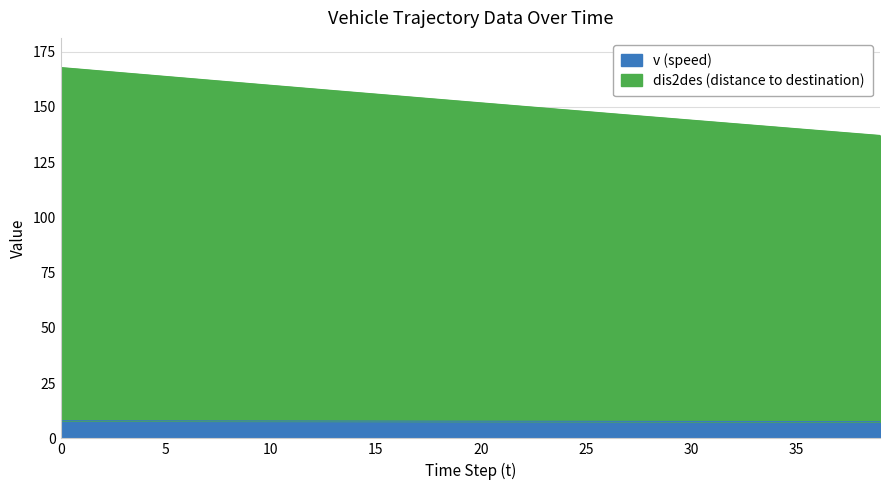

True or false: dis2des has more than 0 points higher than both neighbors.

False